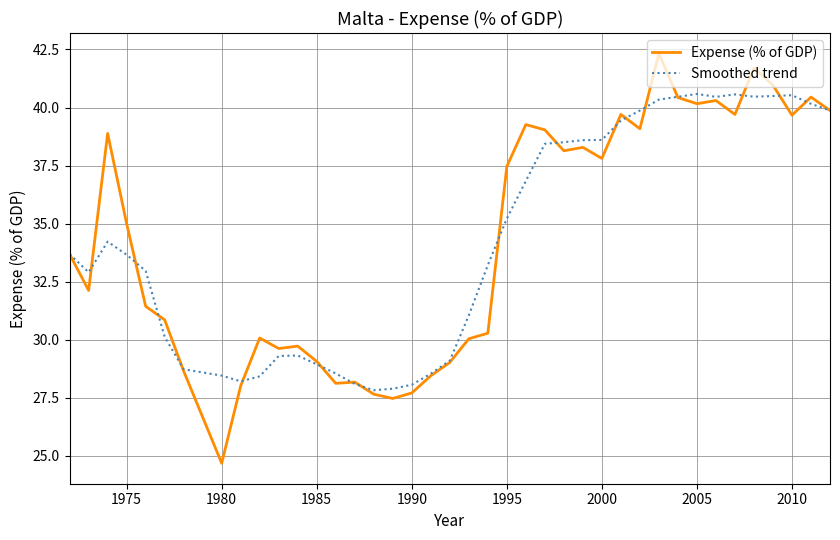

What is the smallest value displayed?

24.7